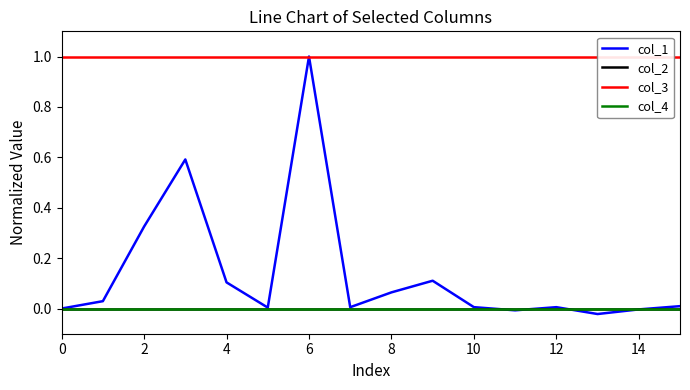

Between 8 and 13, which is larger?

8